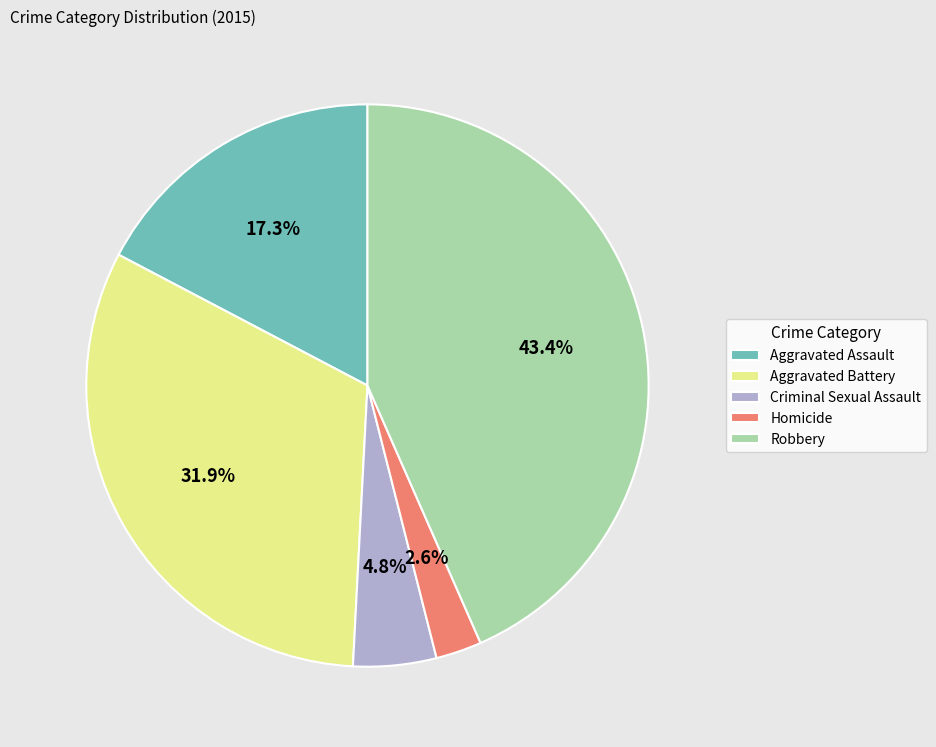

To the nearest percent, what percentage of the pie is Aggravated Battery?

32%